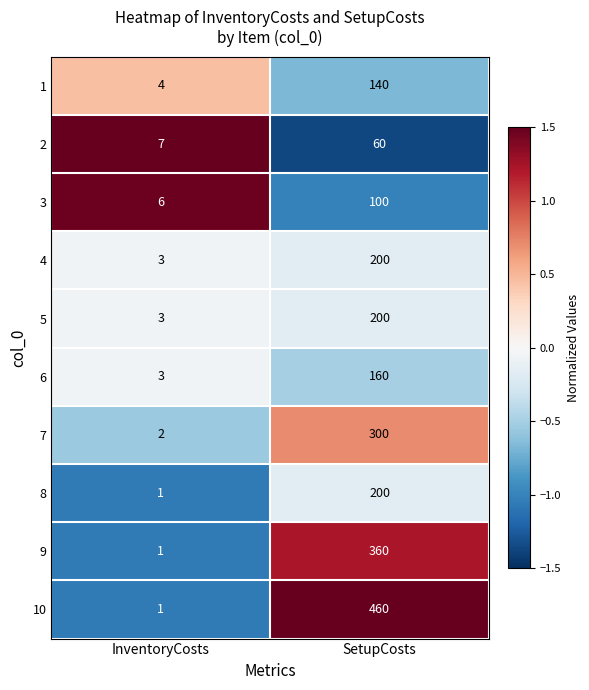

True or false: 1 has a value of 4 at InventoryCosts.

True